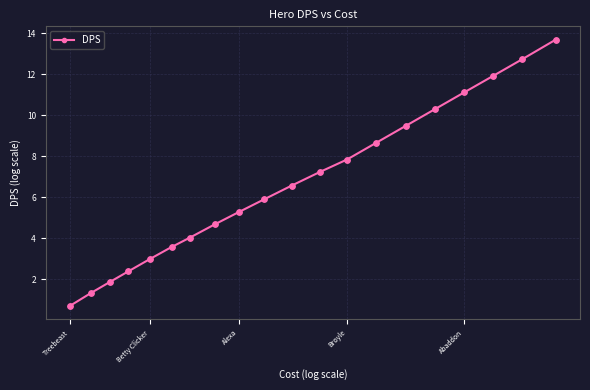

What is the value of the 13th point from the left?

7.8